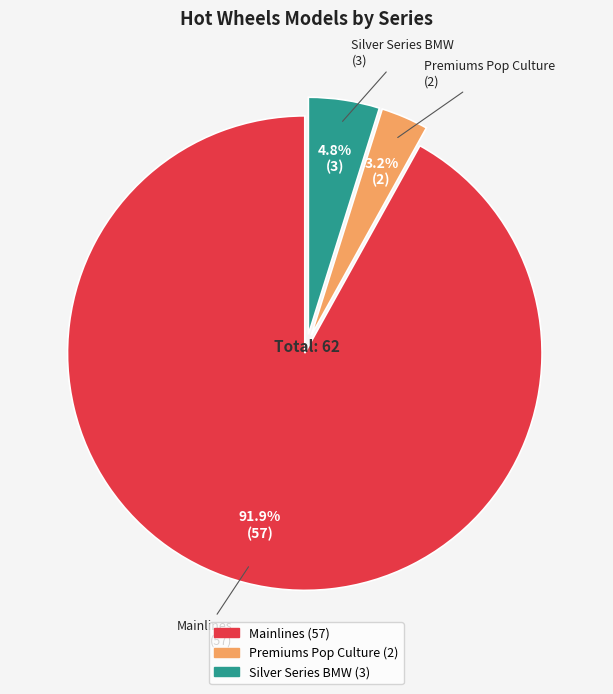

Rank the categories by value from highest to lowest.

Mainlines, Silver Series BMW, Premiums Pop Culture